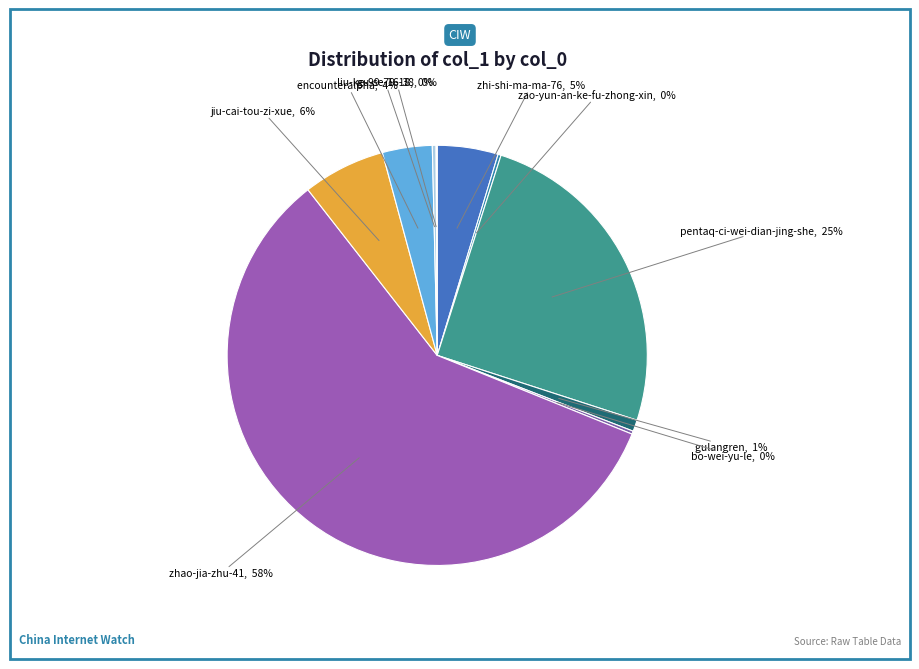

To the nearest percent, what is the difference between the largest and smallest slice percentages?

58%